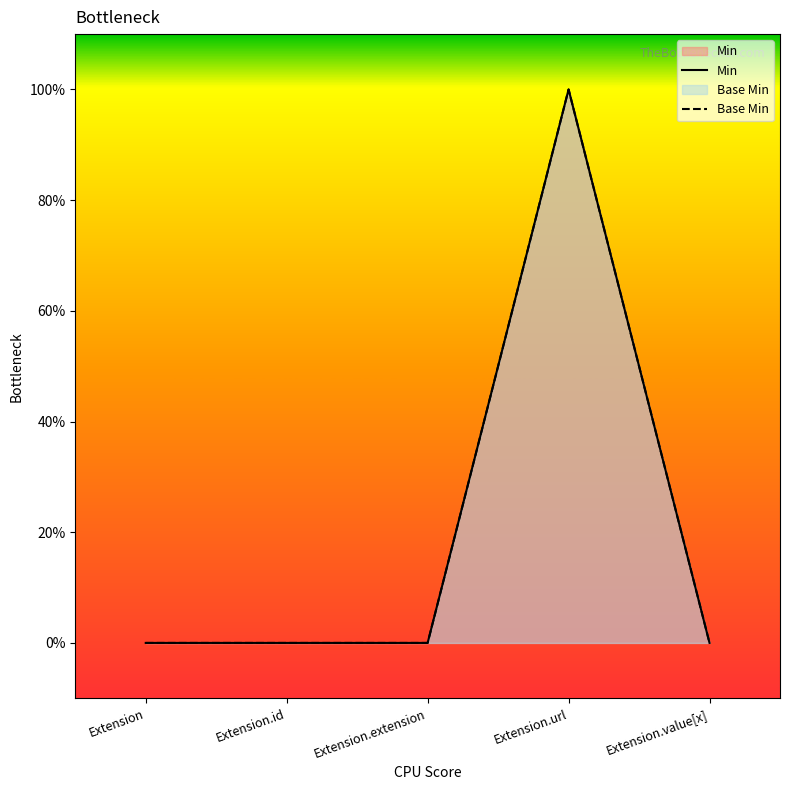

True or false: Base Min and Min cross at least once.

False